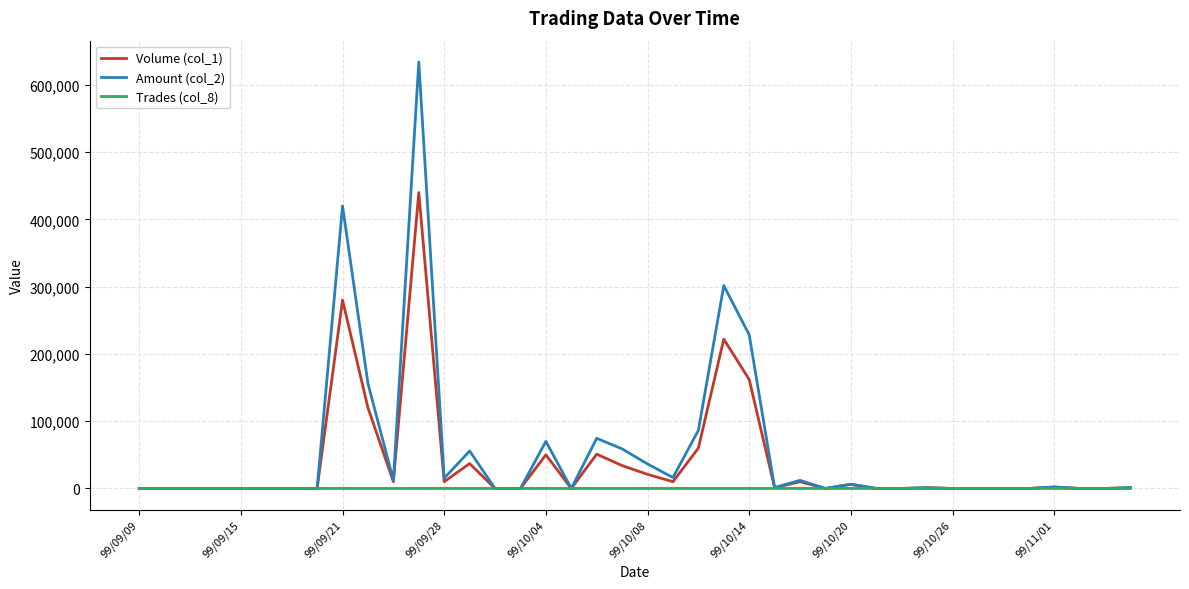

What is the average value of the Volume (col_1) series?

38200